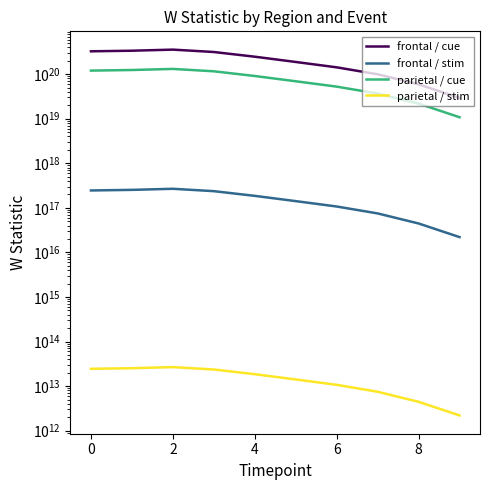

True or false: frontal / cue has more than 0 points higher than both neighbors.

True